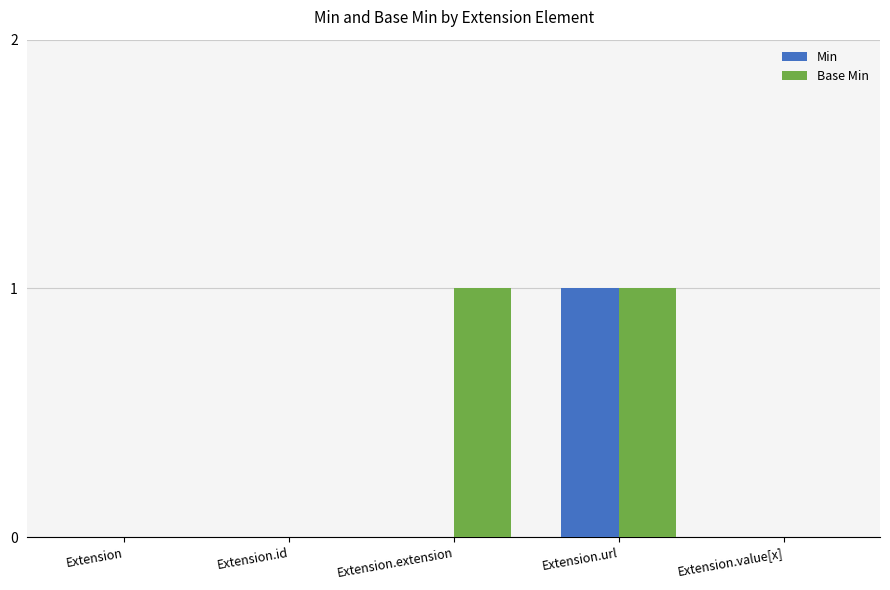

True or false: Min has a value of 0 at Extension.

True